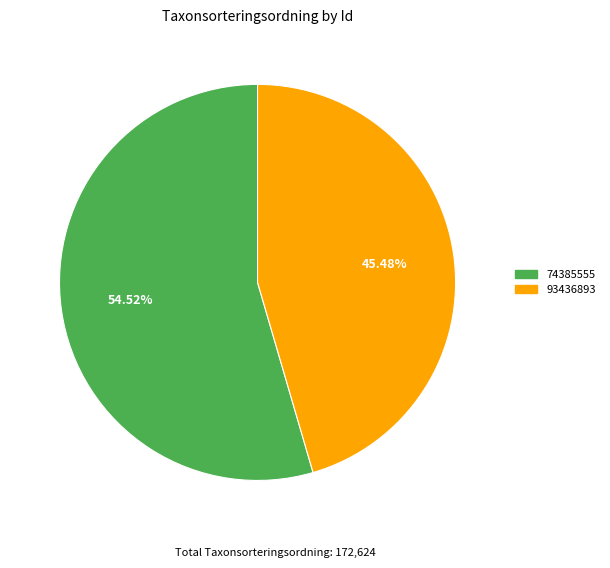

How many slices are in this pie chart?

2